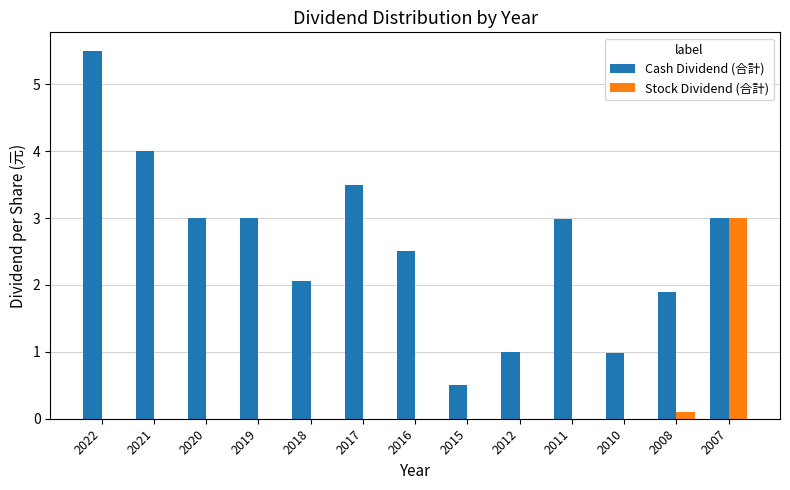

Between 2018 and 2017, which series saw the biggest shift?

Cash Dividend (合計)